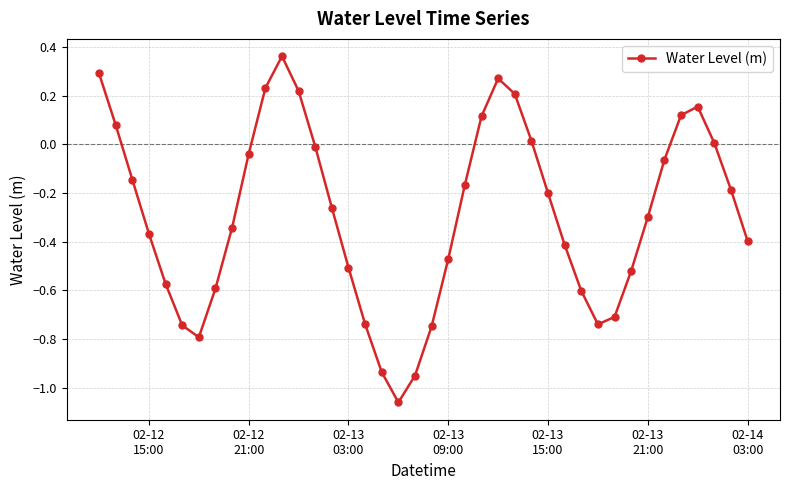

What is the difference between the second highest and second lowest values?

1.2